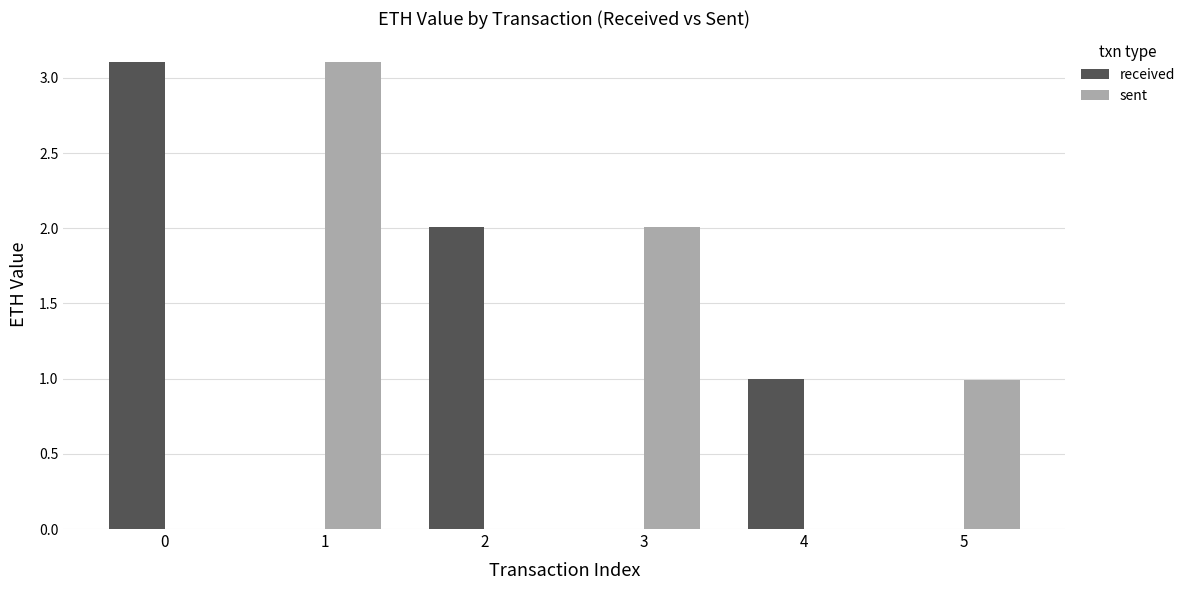

Which series changed the most between 1 and 2?

sent